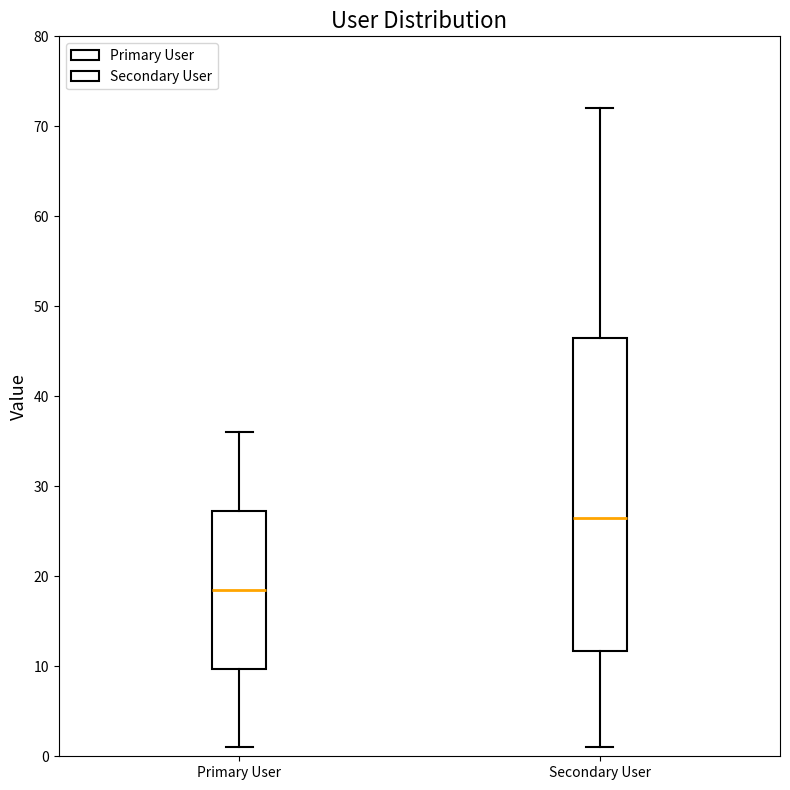

Reading left to right, read every box against the y-axis: the position of its median line, the range the box covers, and the ends of its whiskers. The values are not printed on the chart, so give them approximately, as read against the axis.

Primary User: median 19, box 10 to 27, whiskers 1 to 36
Secondary User: median 27, box 12 to 47, whiskers 1 to 72